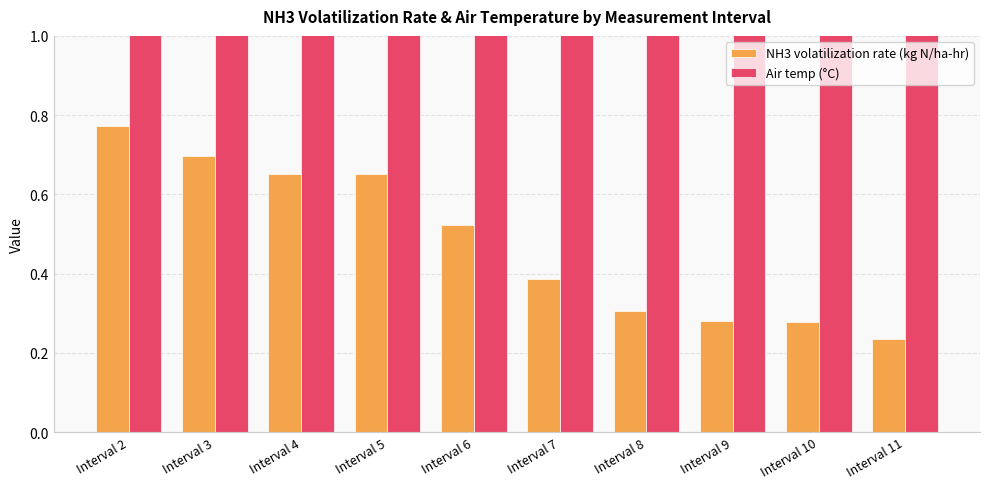

What is the lowest value of the NH3 volatilization rate (kg N/ha-hr) series?

0.2